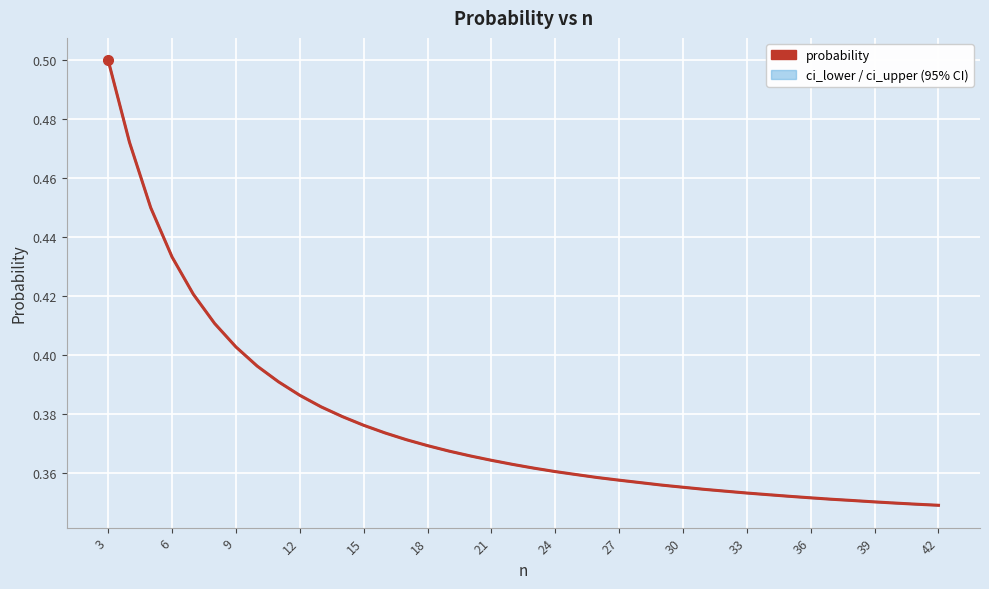

Reading left to right, list all the values displayed in this chart.

ci_lower: 0.5	0.5	0.4	0.4	0.4	0.4	0.4	0.4	0.4	0.4	0.4	0.4	0.4	0.4	0.4	0.4	0.4	0.4	0.4	0.4	0.4	0.4	0.4	0.4	0.4	0.4	0.4	0.4	0.4	0.4	0.4	0.4	0.4	0.4	0.4	0.4	0.4	0.3	0.3	0.3
probability: 0.5	0.5	0.4	0.4	0.4	0.4	0.4	0.4	0.4	0.4	0.4	0.4	0.4	0.4	0.4	0.4	0.4	0.4	0.4	0.4	0.4	0.4	0.4	0.4	0.4	0.4	0.4	0.4	0.4	0.4	0.4	0.4	0.4	0.4	0.4	0.4	0.4	0.3	0.3	0.3